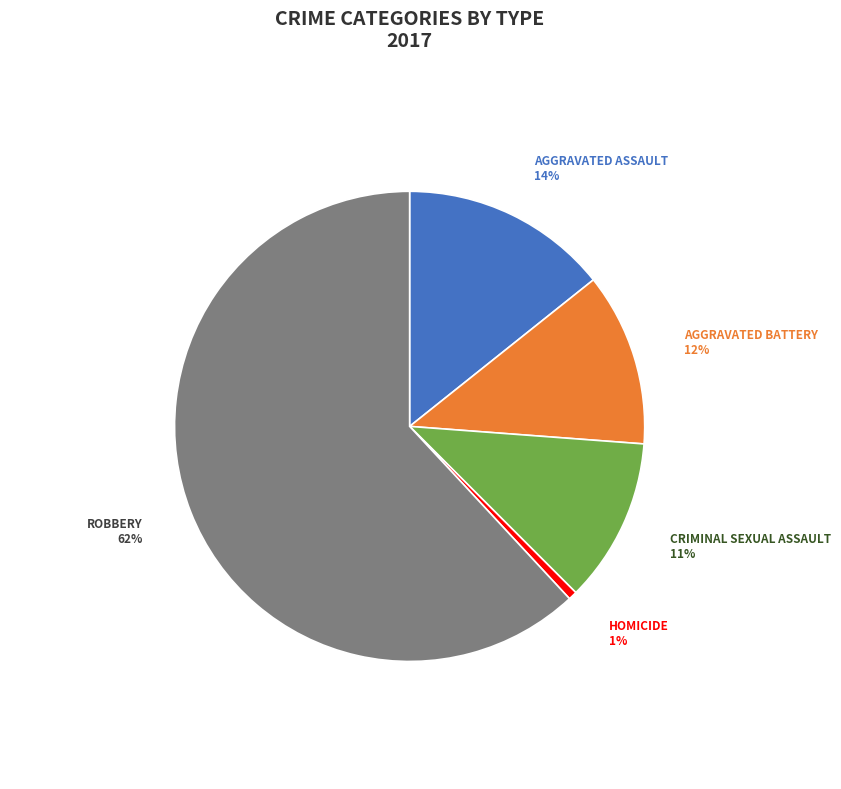

Count the number of slices in the pie.

5